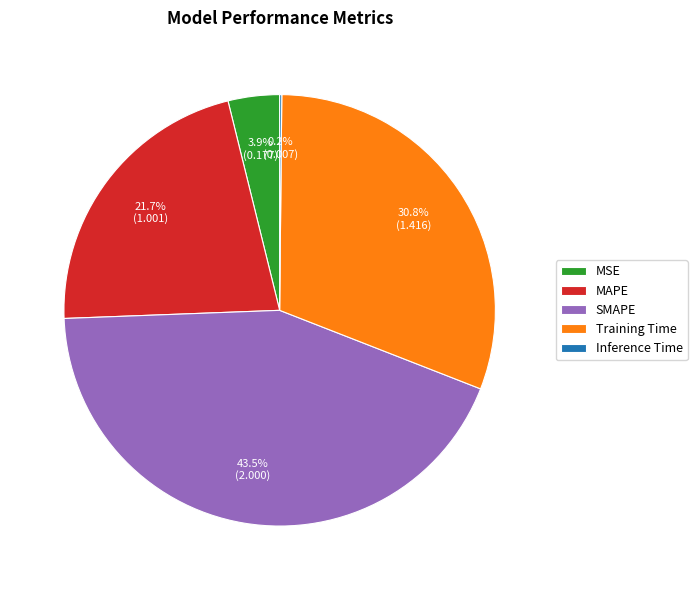

To the nearest percent, what is the combined percentage of MSE and MAPE?

26%